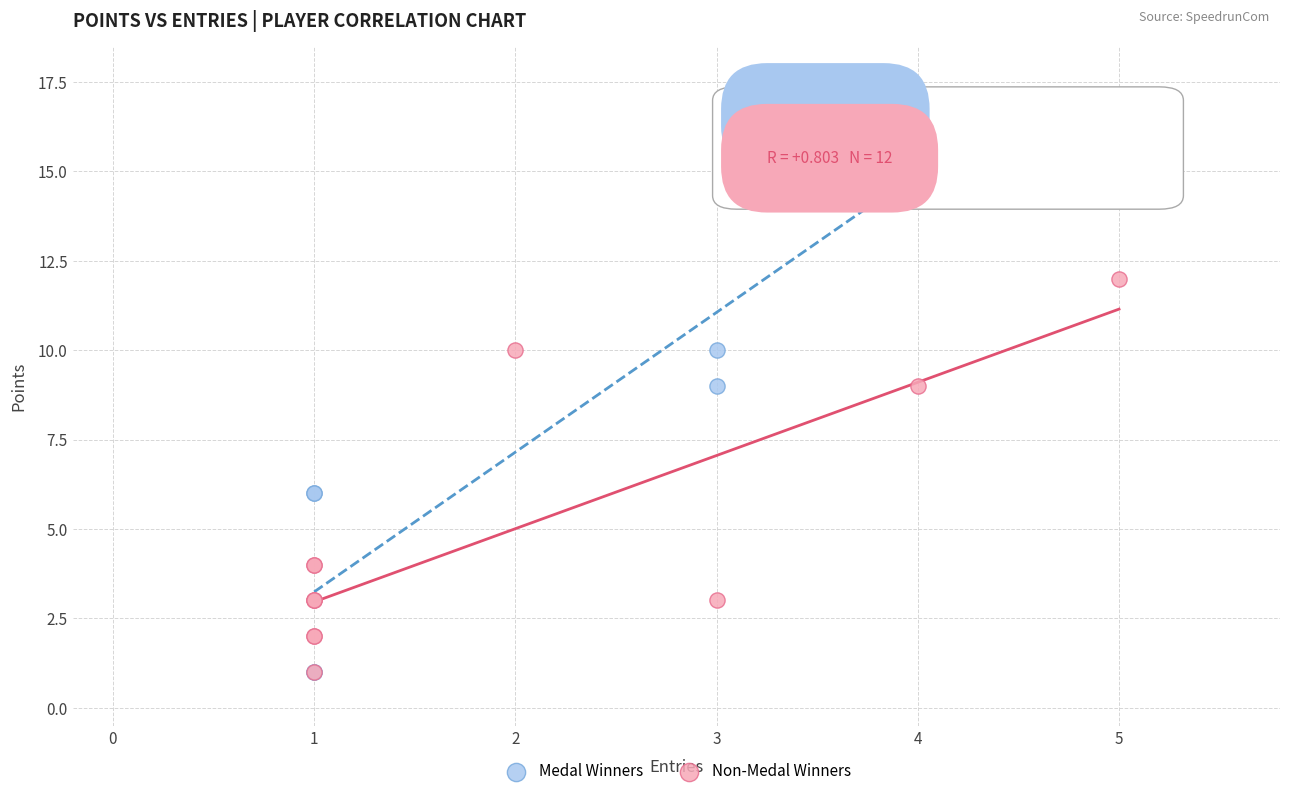

Which series has the largest Y range (max minus min)?

Medal Winners